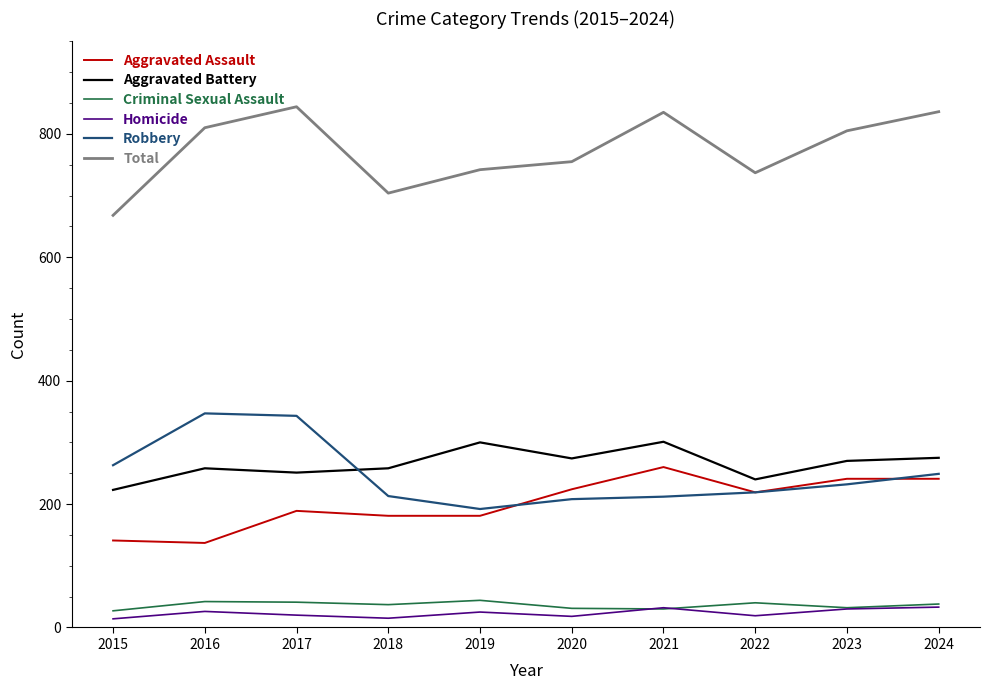

Does the chart have visible grid lines?

No